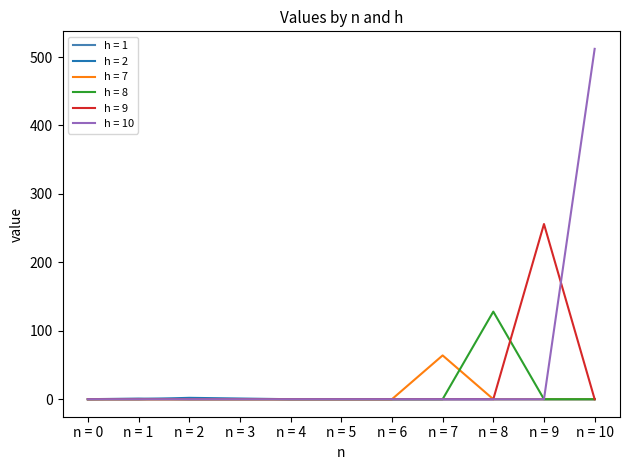

What is the spread (max minus min) of values at n = 9?

256